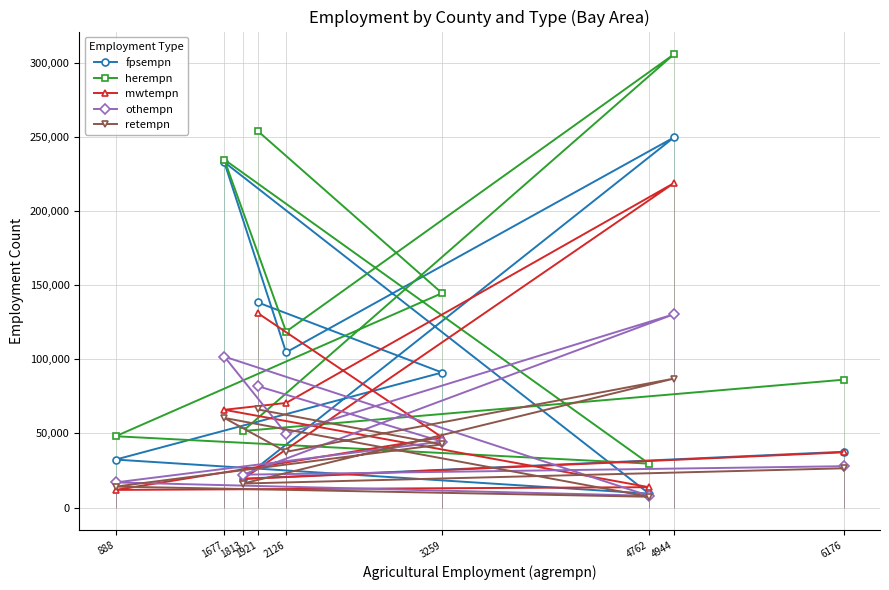

After their last crossing, which series has the higher values: retempn or mwtempn?

mwtempn